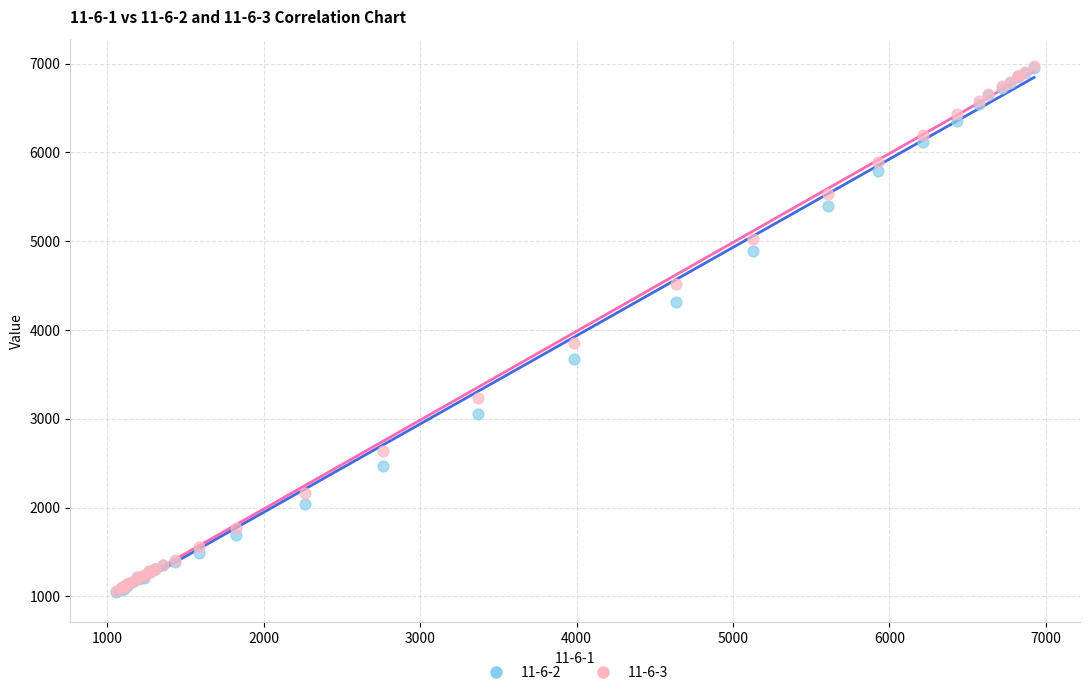

Across all series, what Y value is closest to 4008?

3848.3